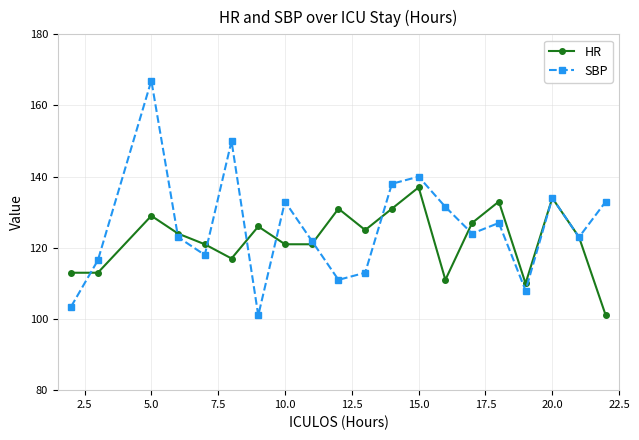

What is the highest value of the SBP series?

167.0